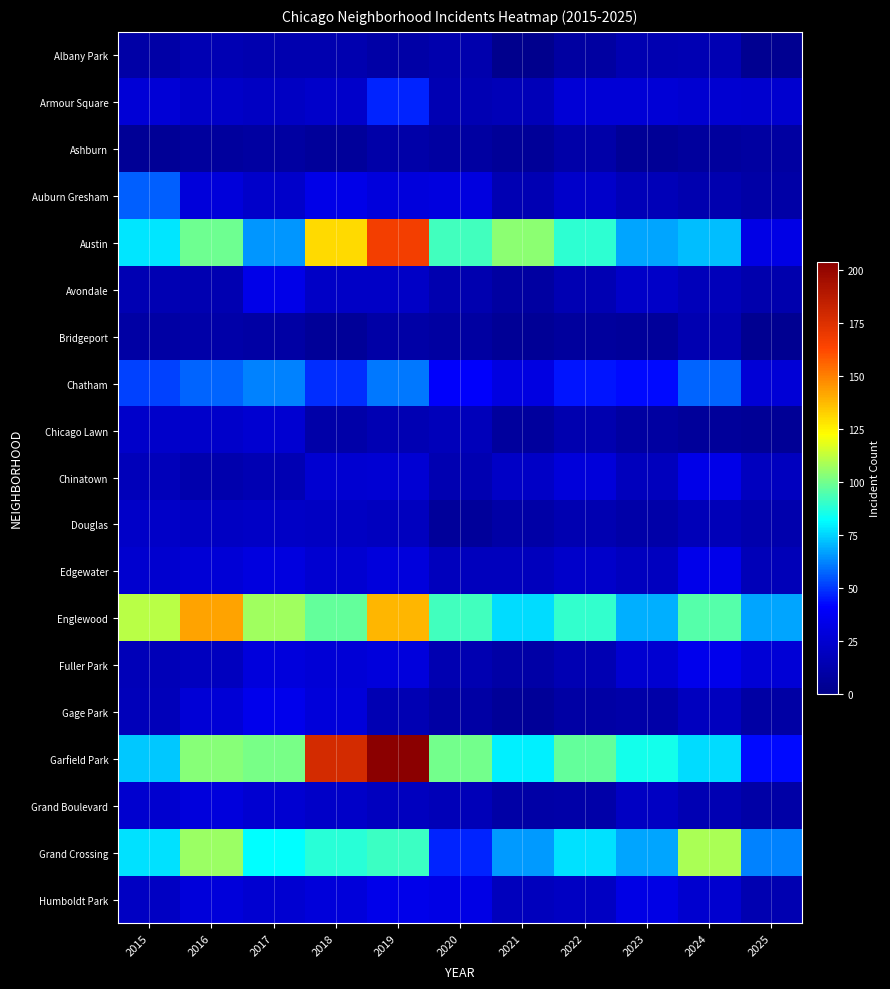

Between 2024 and 2019, which is larger?

2024